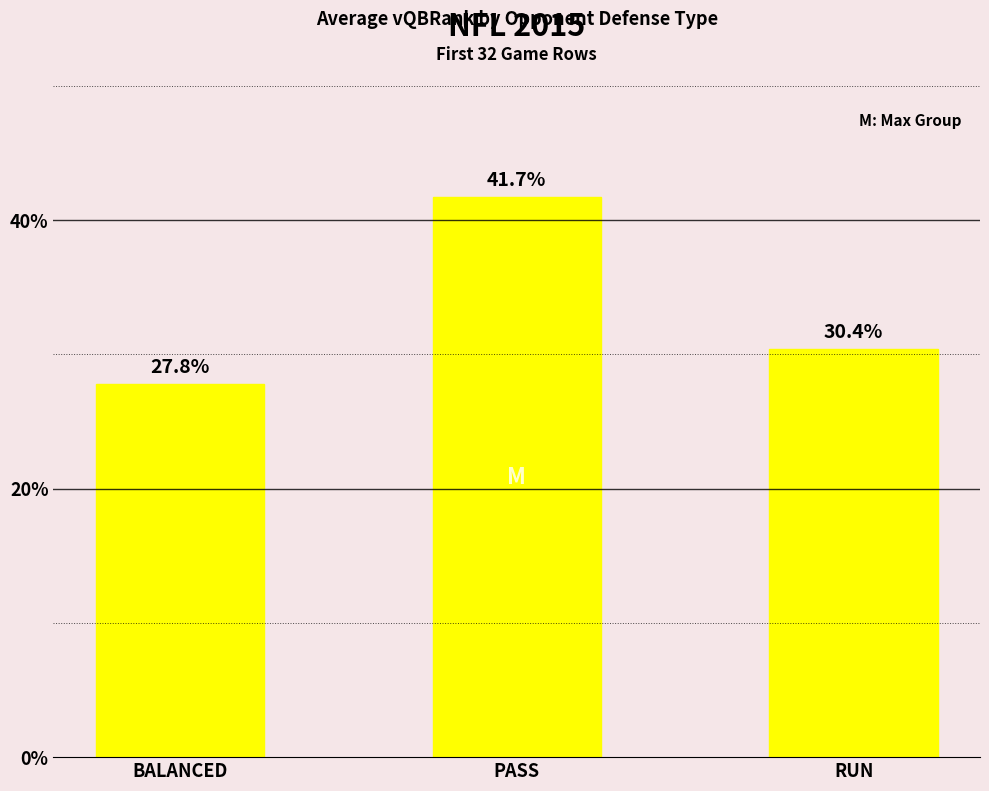

What is the change in value from BALANCED to RUN?

+2.6